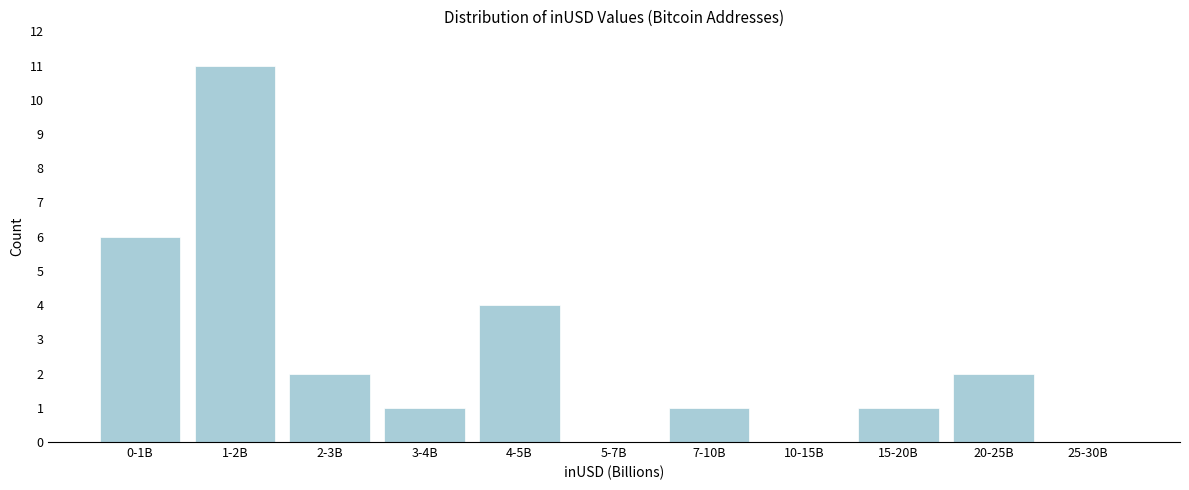

Reading left to right, list all the values displayed in this chart.

0-1B=6	1-2B=11	2-3B=2	3-4B=1	4-5B=4	5-7B=0	7-10B=1	10-15B=0	15-20B=1	20-25B=2	25-30B=0